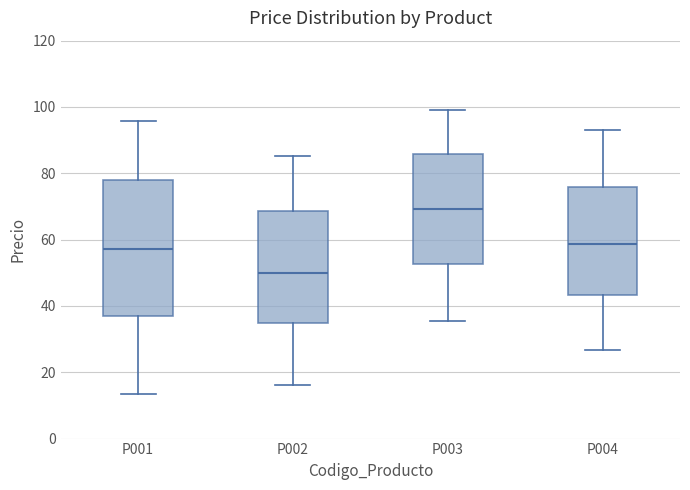

Where is the upper edge of the box for P004 on the y-axis? The values are not printed on the chart, so give them approximately, as read against the axis.

76